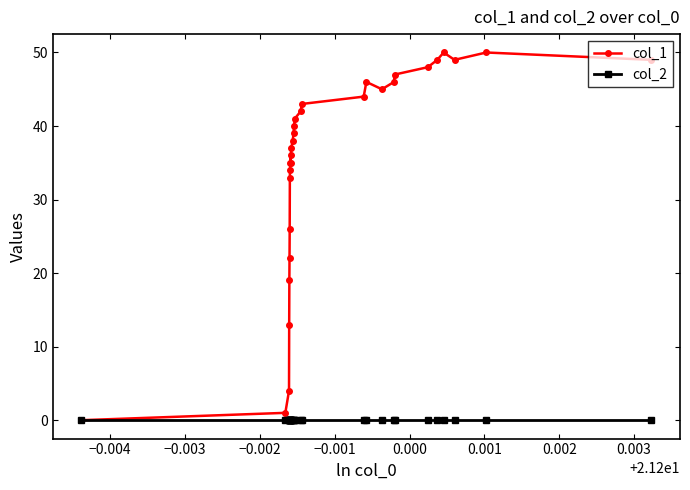

Which series has the widest spread of values?

col_1